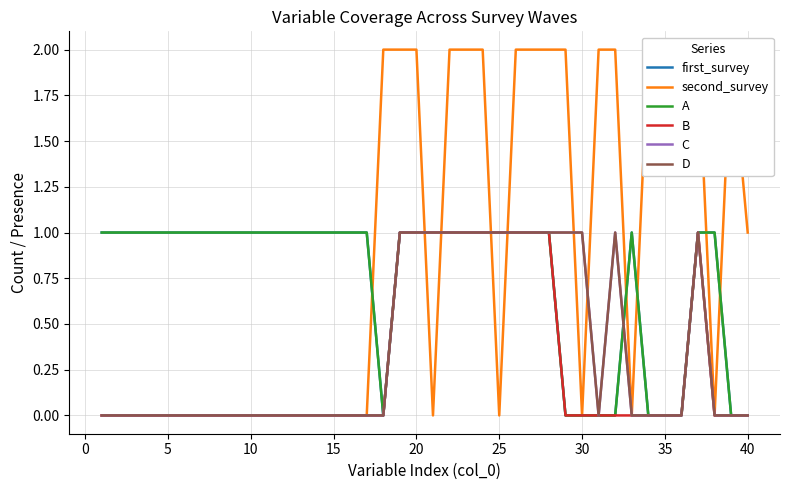

What is the difference between the maximum and second lowest values in the first_survey series?

1